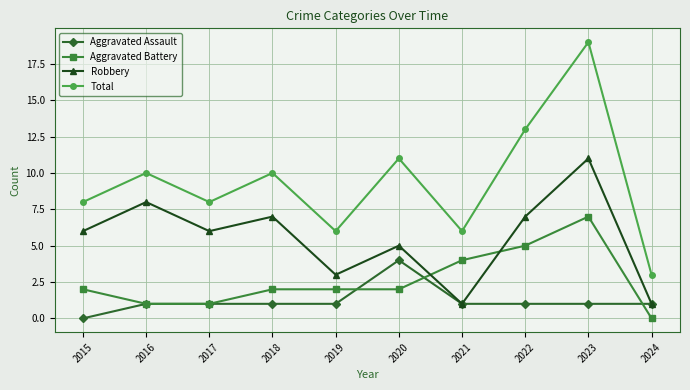

Does the chart have visible grid lines?

Yes